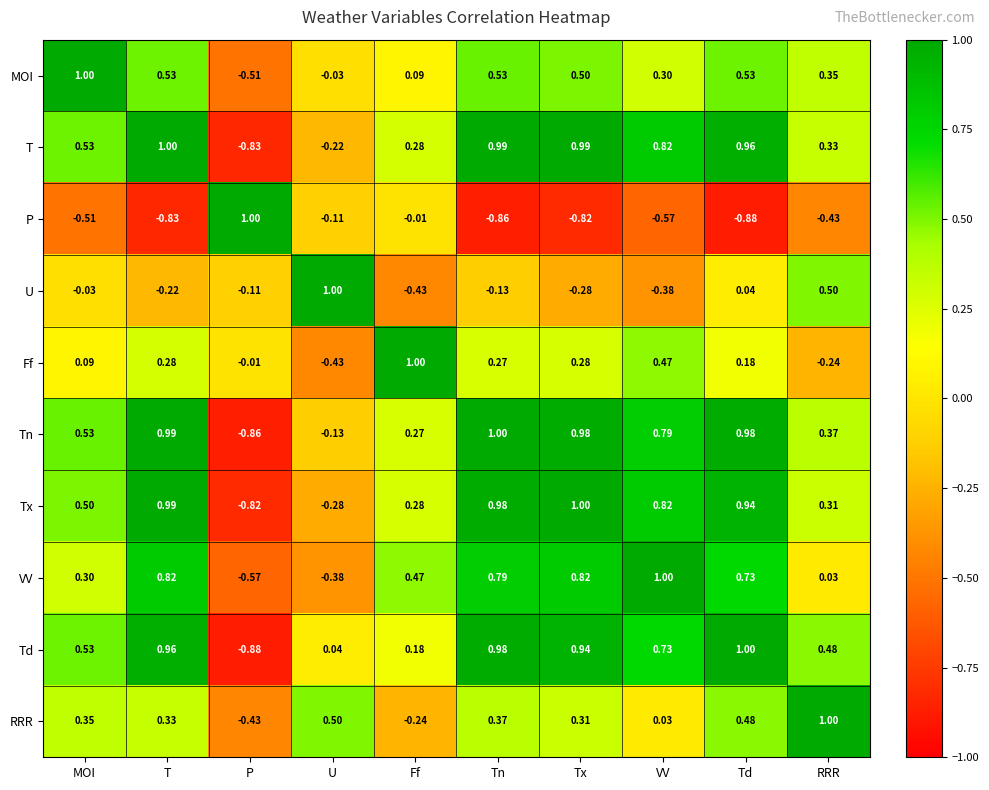

At which label does Td reach its minimum?

P